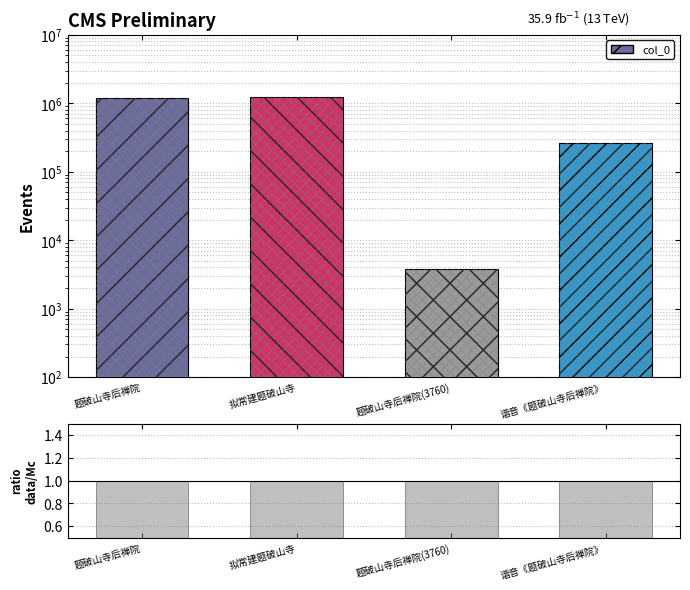

What is the difference between the highest and lowest values at 题破山寺后禅院?

1187962